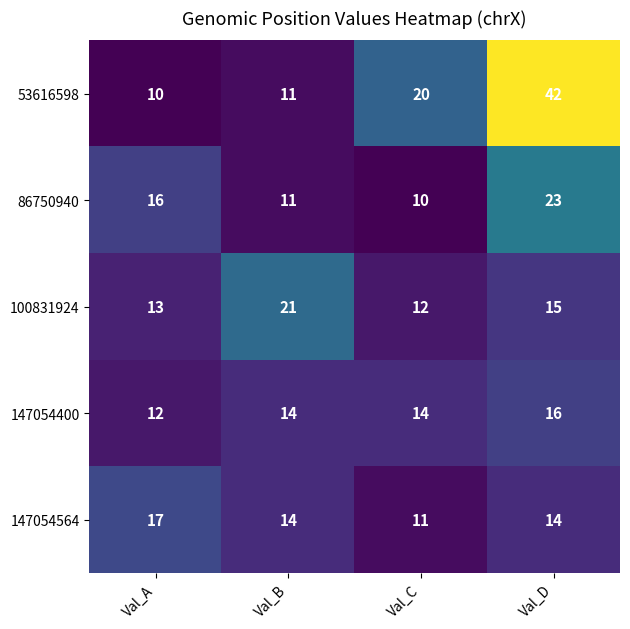

Reading left to right, transcribe all the data shown in this chart.

53616598: Val_A=10	Val_B=11	Val_C=20	Val_D=42
86750940: Val_A=16	Val_B=11	Val_C=10	Val_D=23
100831924: Val_A=13	Val_B=21	Val_C=12	Val_D=15
147054400: Val_A=12	Val_B=14	Val_C=14	Val_D=16
147054564: Val_A=17	Val_B=14	Val_C=11	Val_D=14